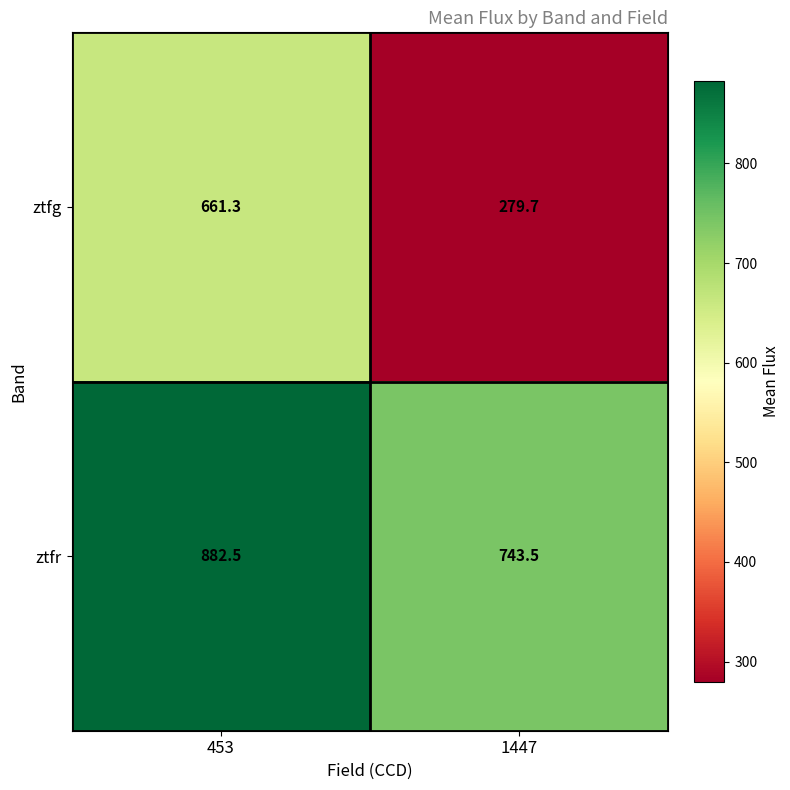

Which series has the largest total across all categories?

ztfr